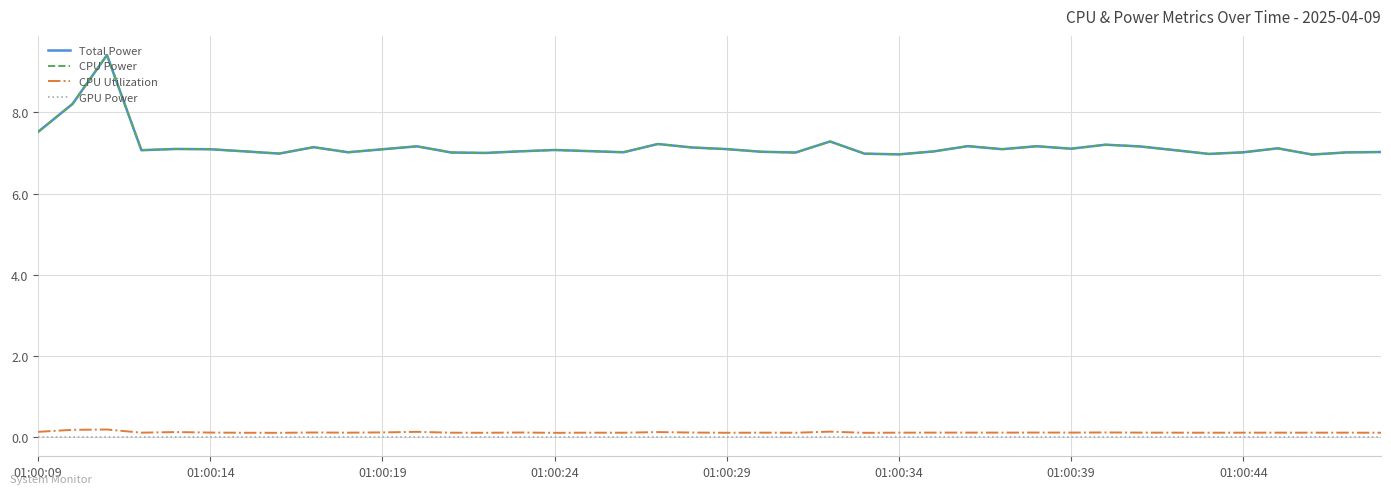

Does the chart have visible grid lines?

Yes